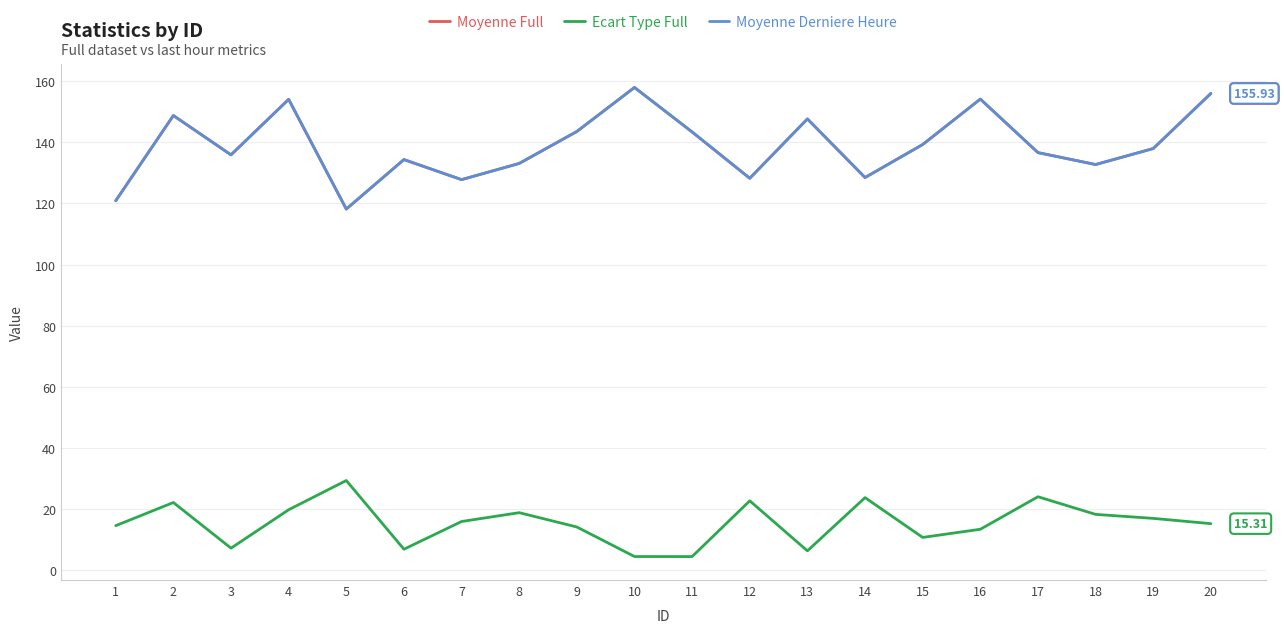

Where is the first local minimum for Moyenne Derniere Heure?

3